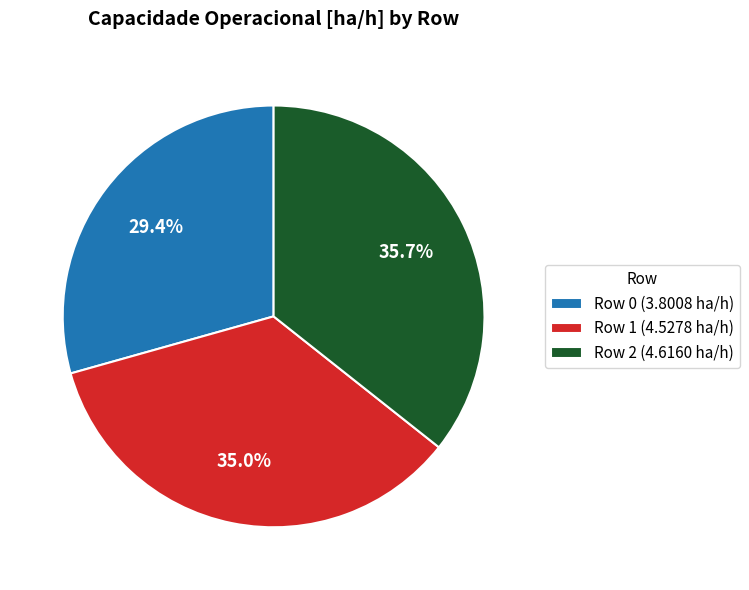

The Row 0 slice represents 29% of the pie. True or false?

True